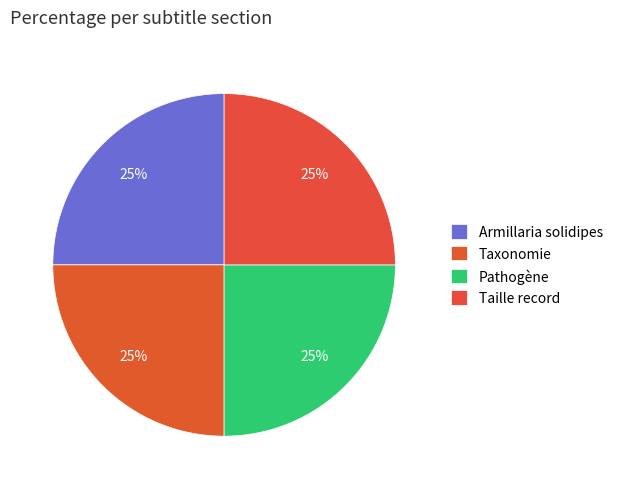

Count the number of slices in the pie.

4